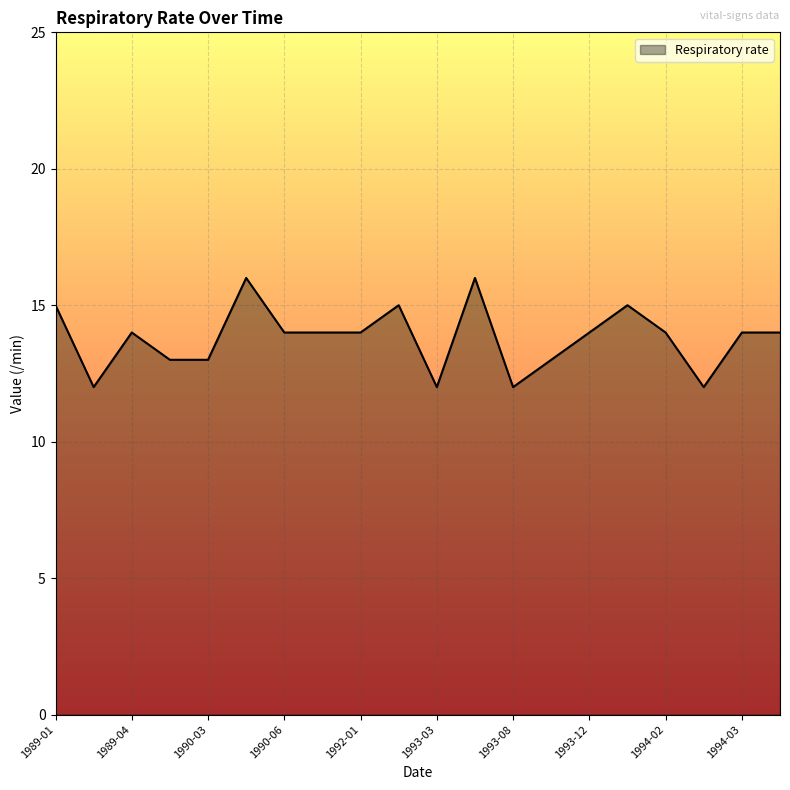

What is the smallest value displayed?

12